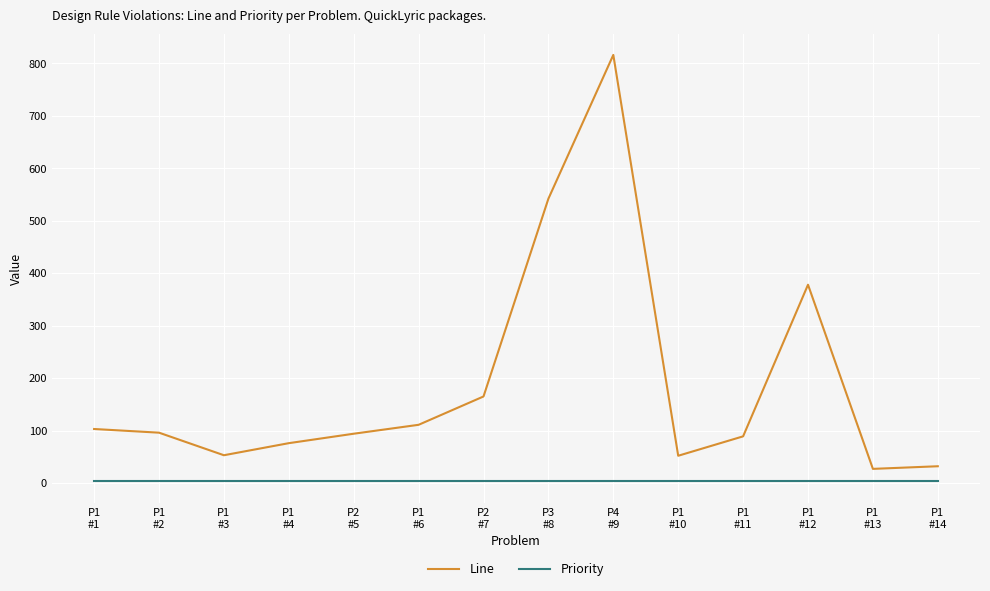

What is the sum of all Priority values?

42